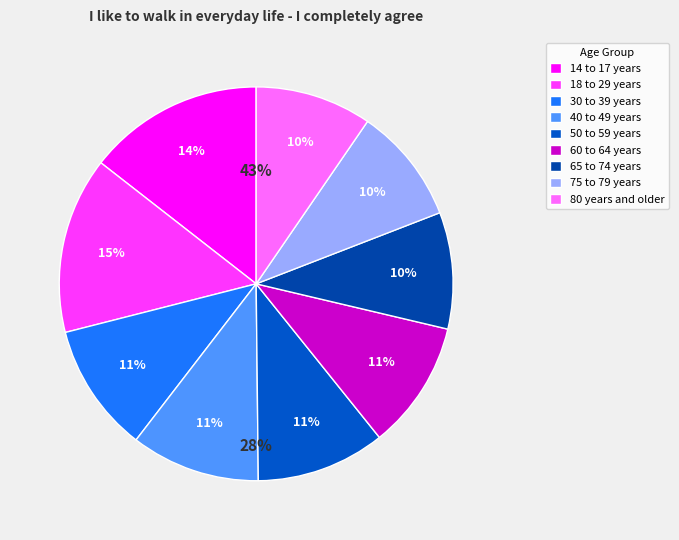

Which slice is the largest?

18 to 29 years